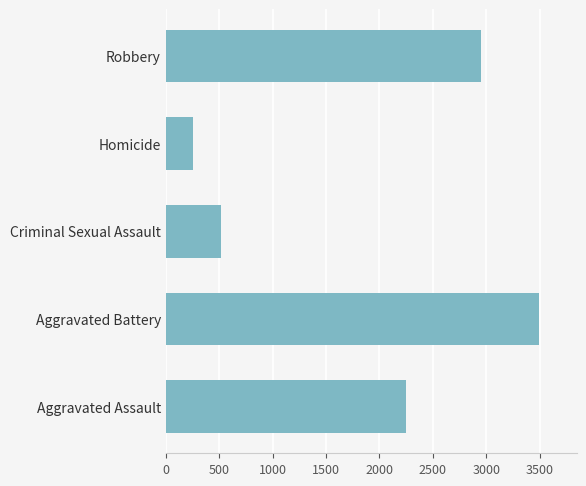

The value at Criminal Sexual Assault is 513. True or false?

True